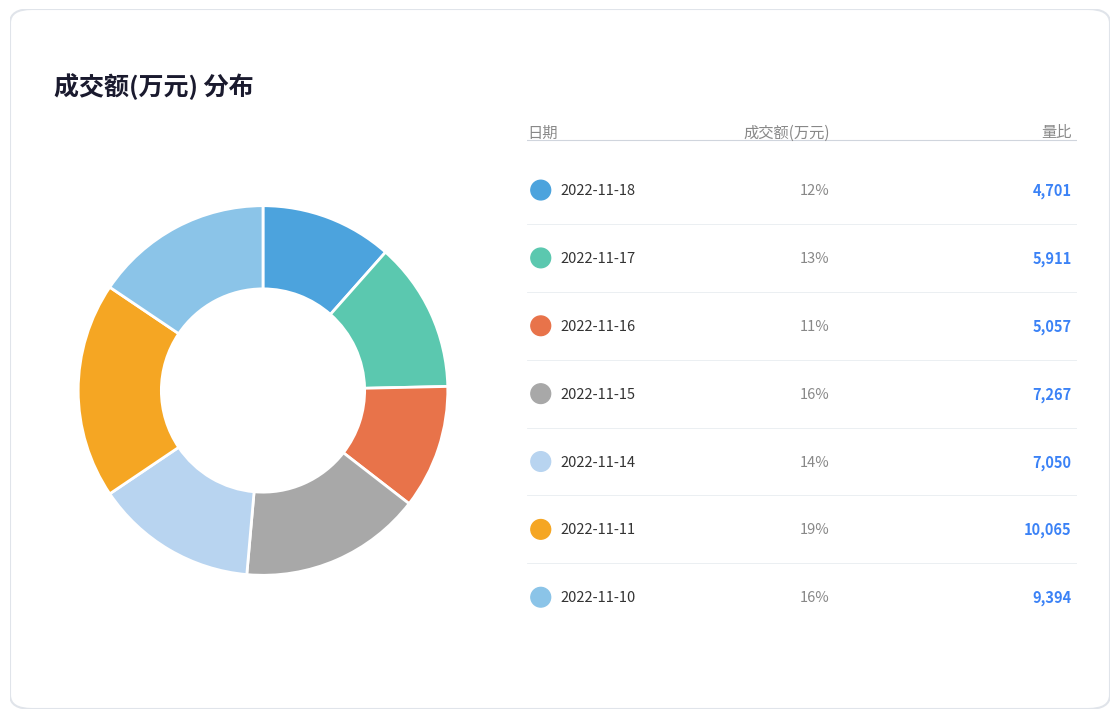

Is there a majority slice in this chart?

No